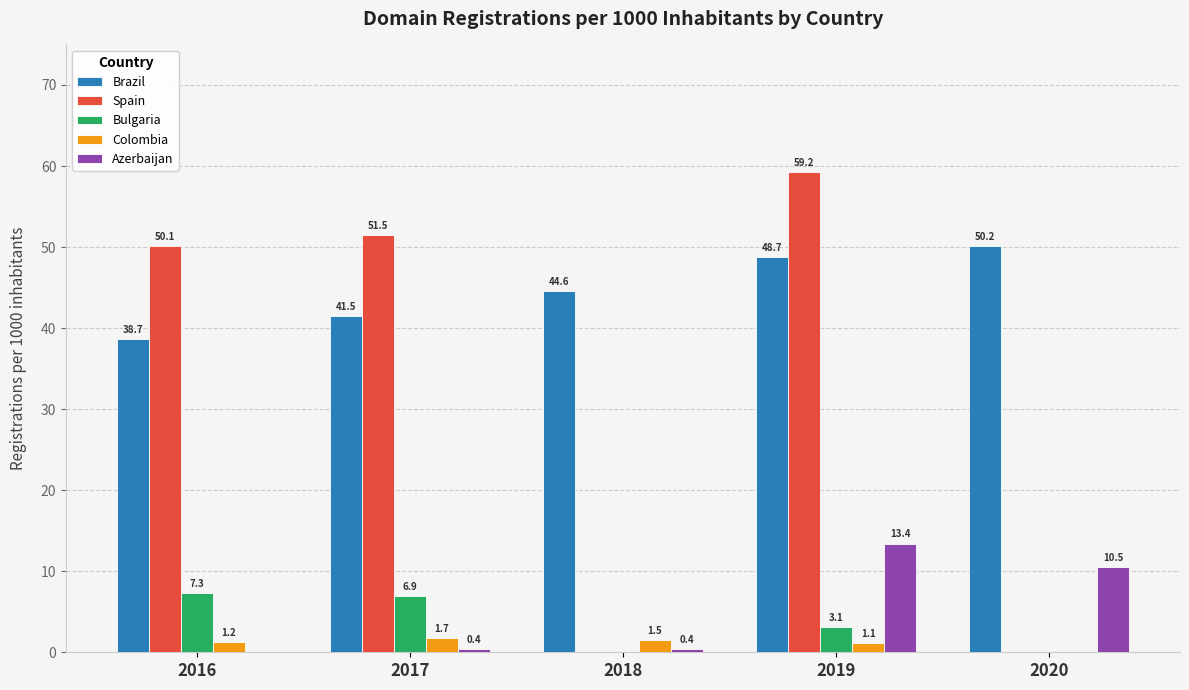

Between 2016 and 2020, which series saw the biggest shift?

Spain